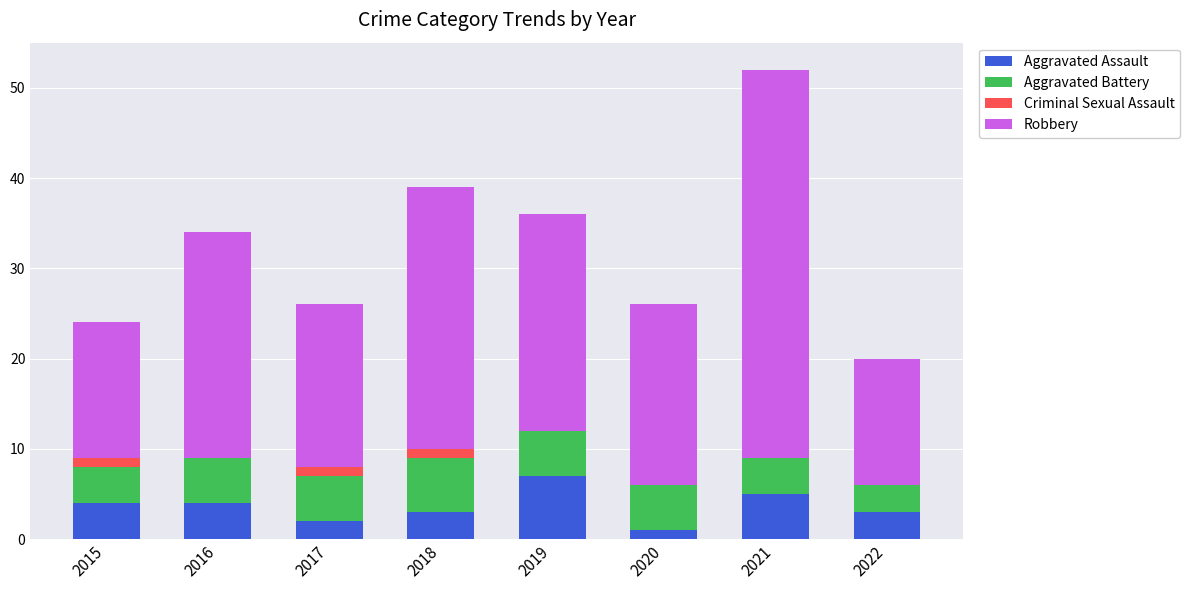

The Aggravated Assault series shows 2 at 2017. True or false?

True